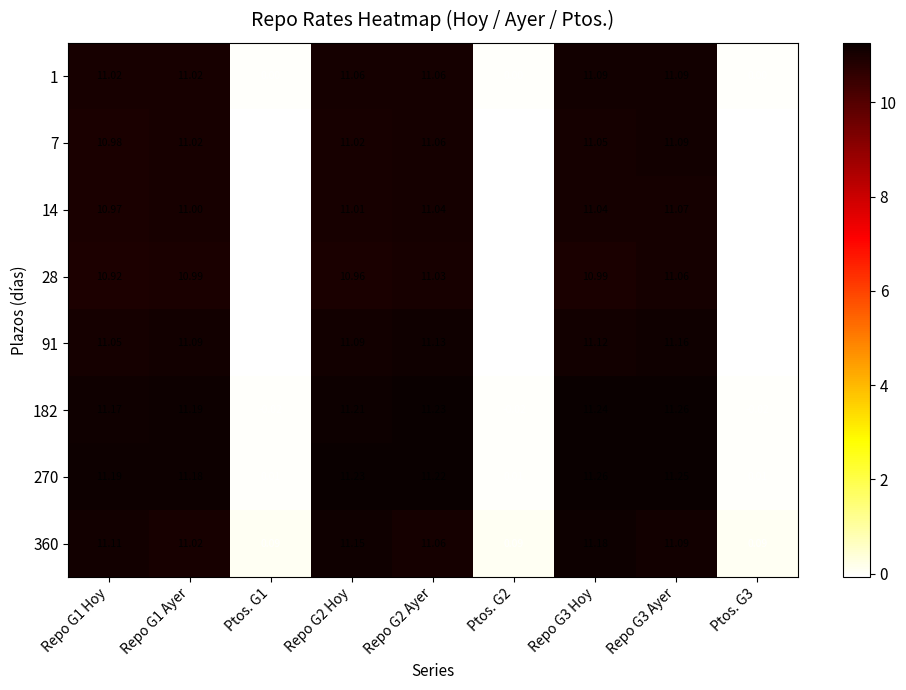

Is the value of 1 at Repo G1 Ayer greater than the value of 91 at Repo G3 Ayer?

No